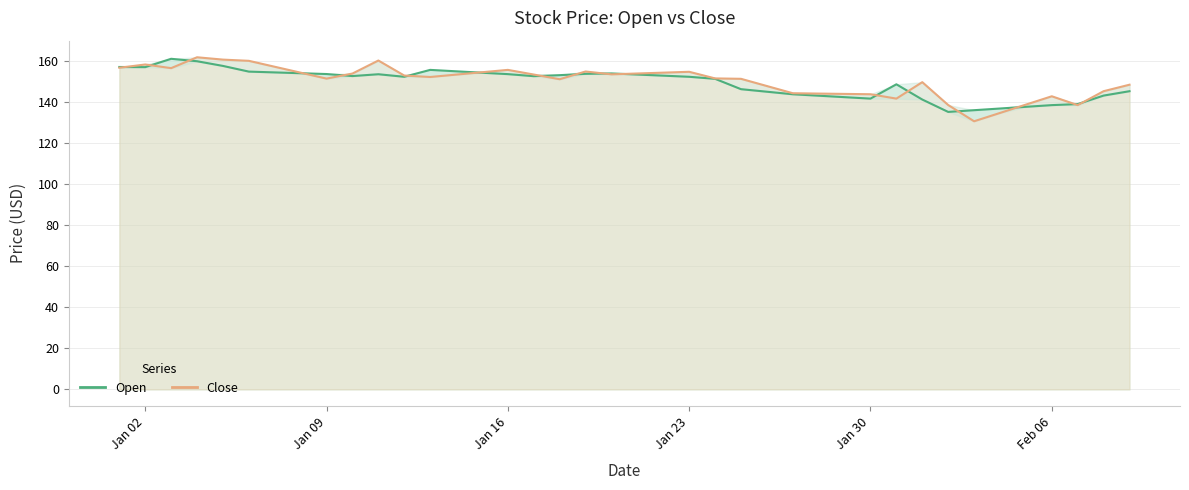

How many data points in Open are above 152?

23